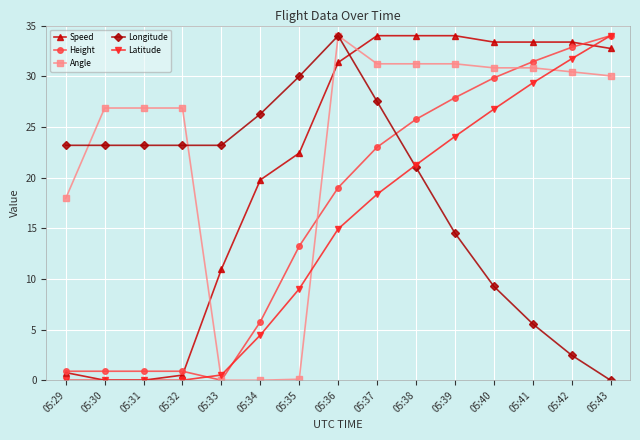

At how many categories does at least one series exceed 24?

13